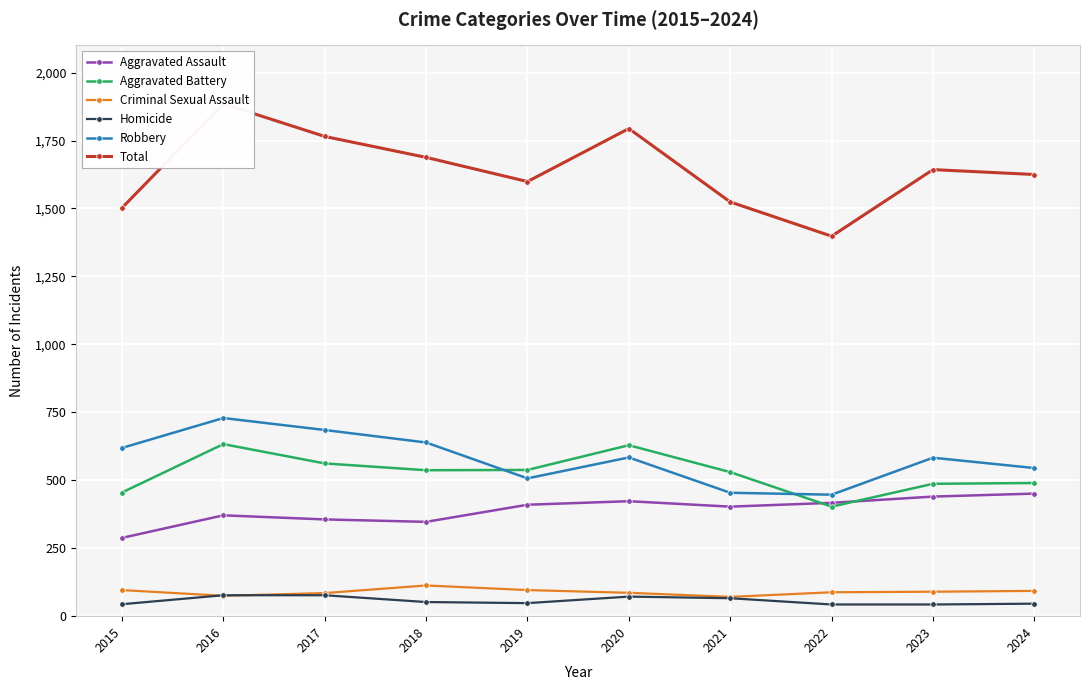

What is the sum of the Aggravated Assault values at 2024 and 2022?

868